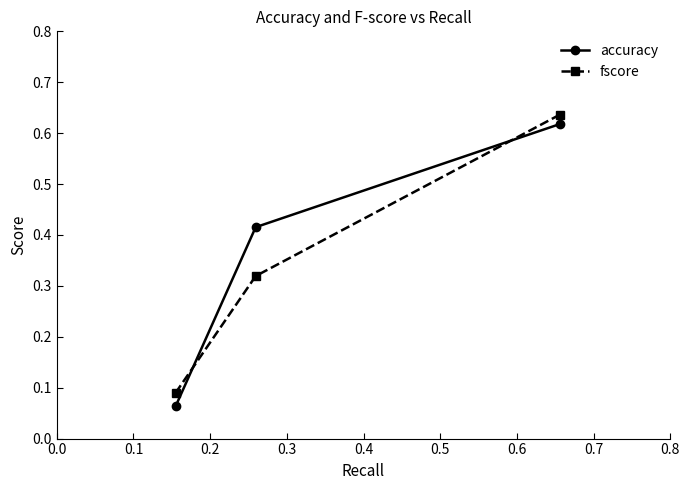

How many accuracy values are between 0 and 1?

3